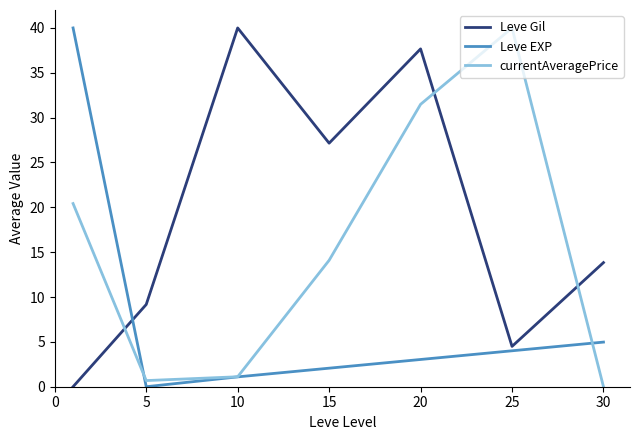

Which series ends up on top after the final intersection of Leve Gil and Leve EXP?

Leve Gil